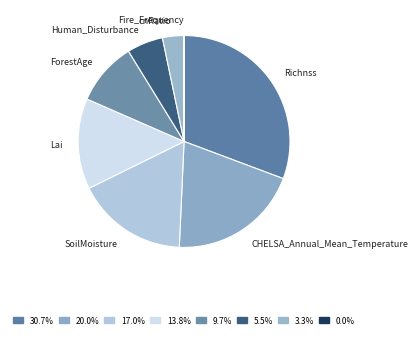

Does Human_Disturbance account for over 50% of the chart?

No